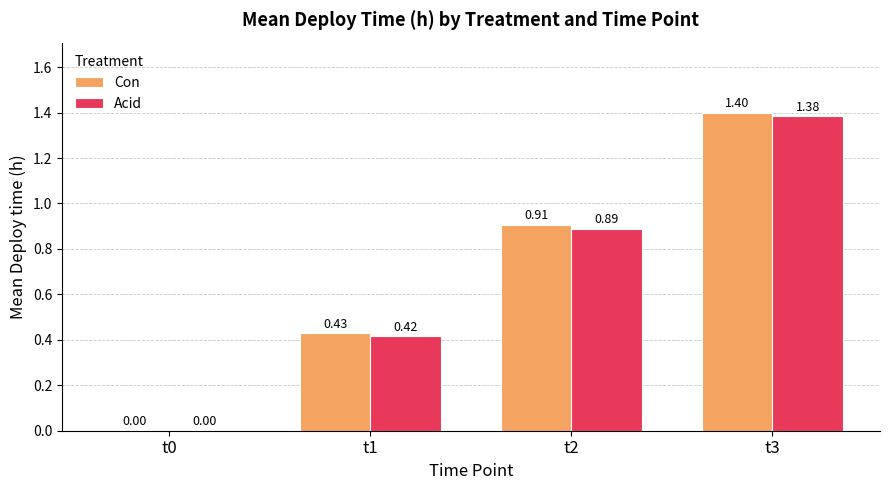

What is the greatest value displayed?

1.4